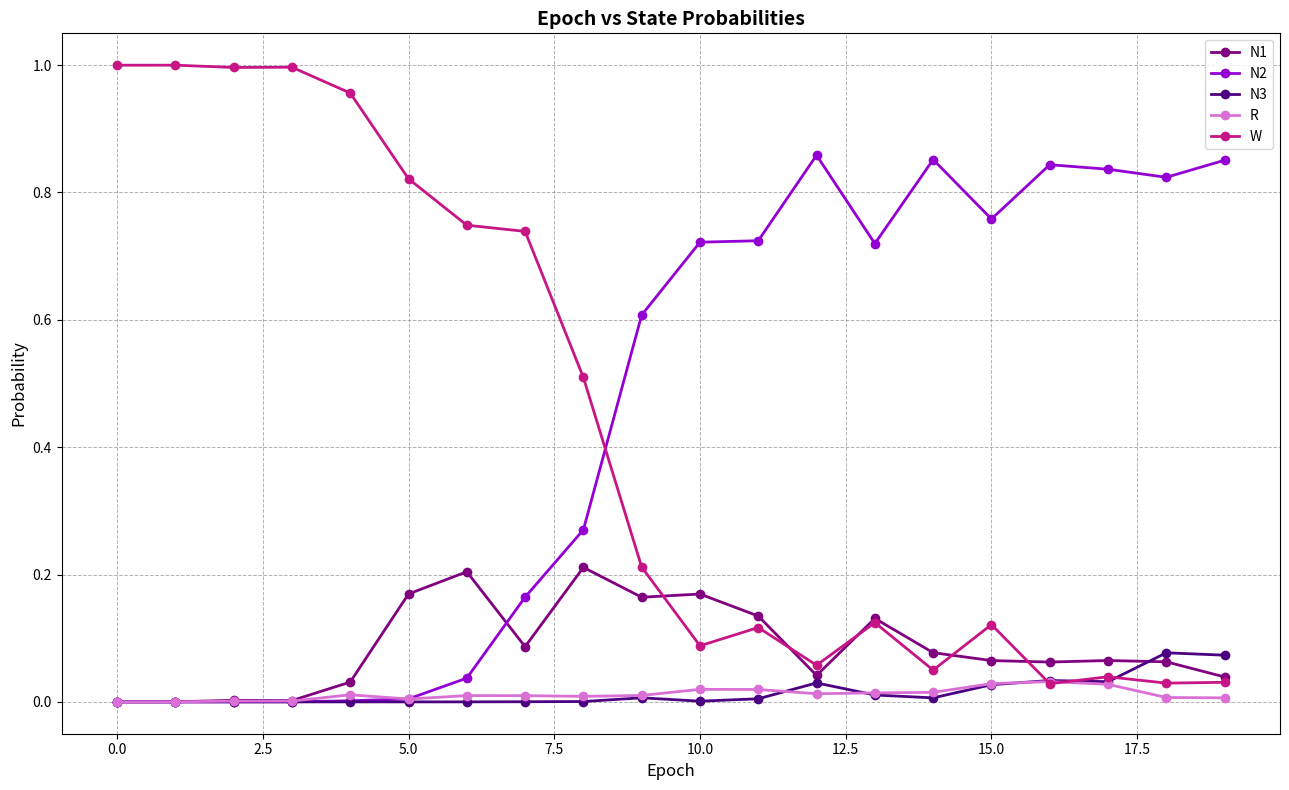

Which series has the largest total across all categories?

N2